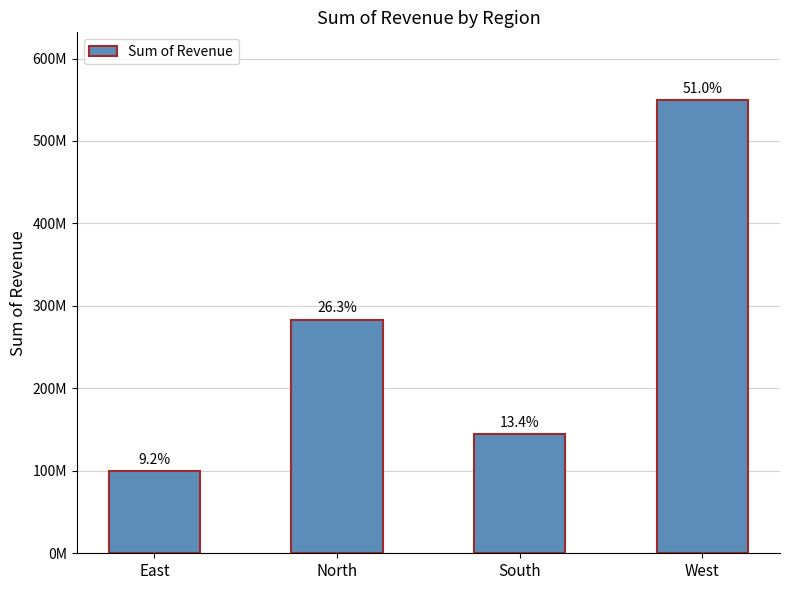

What is the difference between the maximum and minimum values?

449869637